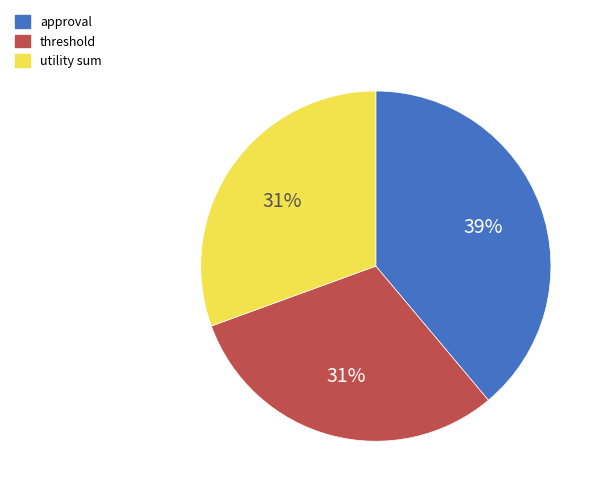

Which has a higher value, threshold or approval?

approval